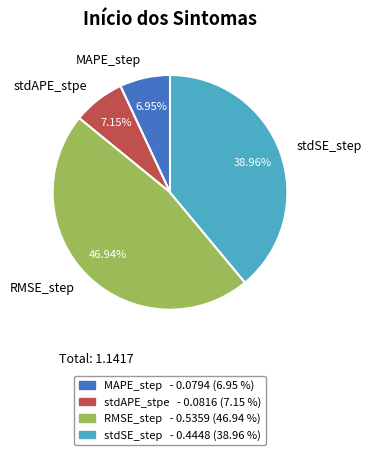

What is the total percentage of MAPE_step and stdSE_step?

45.9%